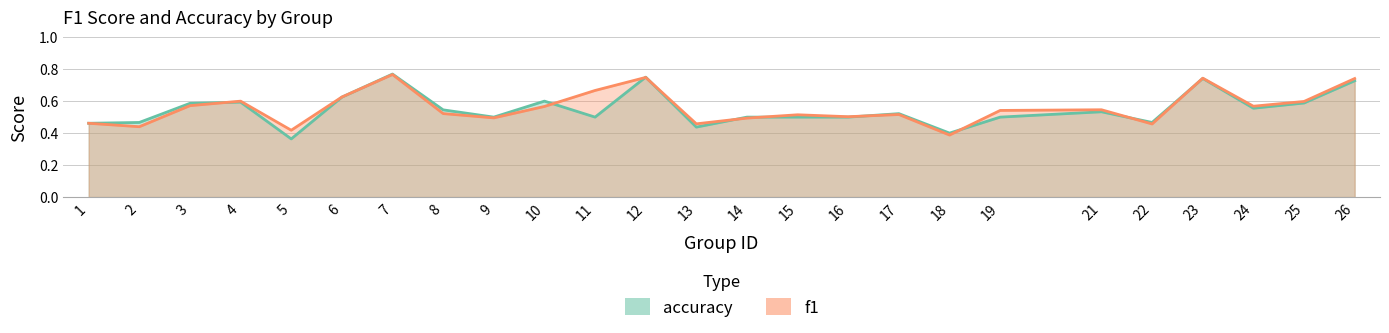

Between which two adjacent categories do f1 and accuracy first intersect?

3 and 4